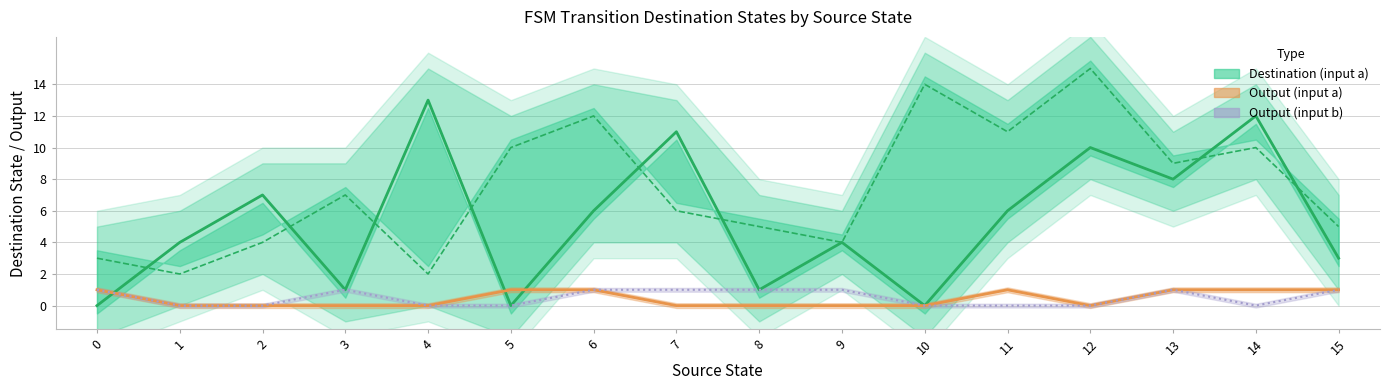

The value of Dest state (input b) at 9 is 1. True or false?

False